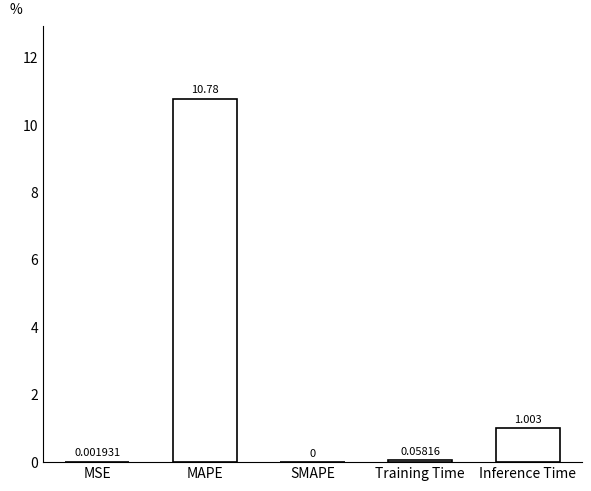

What value does the data have at MAPE?

10.8